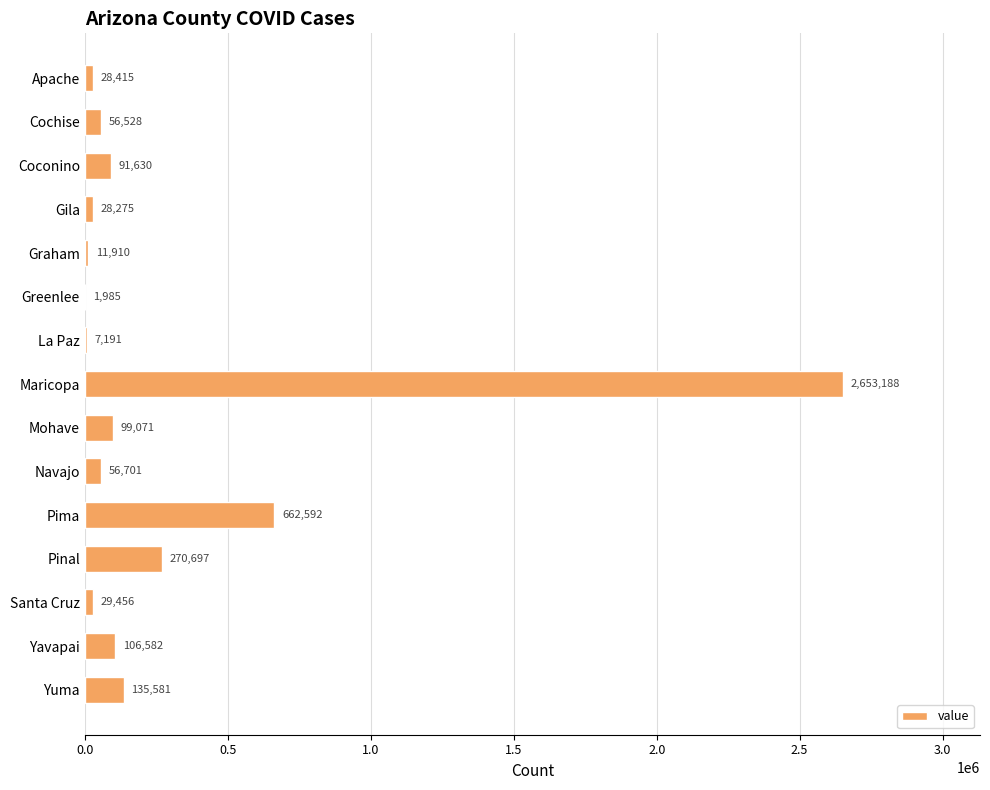

At which label is the value closest to 1327586?

Pima